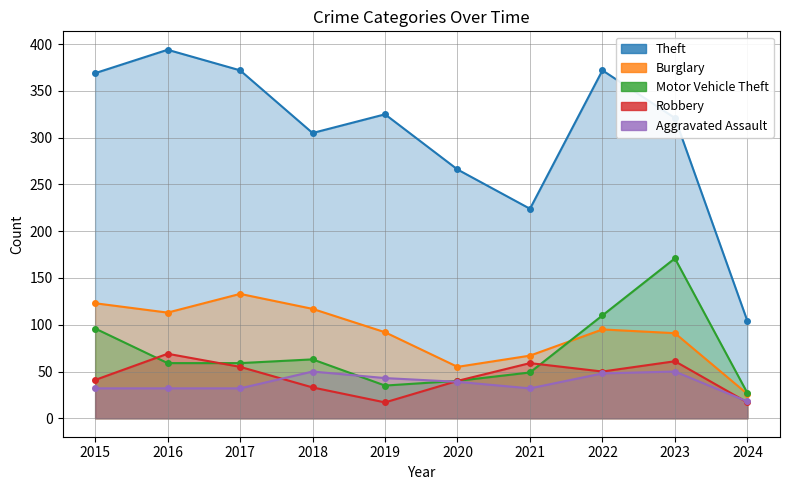

Reading right to left, what are all the values shown in this chart?

Theft: 104	321	372	224	266	325	305	372	394	369
Burglary: 26	91	95	67	55	92	117	133	113	123
Motor Vehicle Theft: 27	171	110	49	40	35	63	59	59	96
Robbery: 17	61	50	59	40	17	33	55	69	41
Aggravated Assault: 18	50	48	32	39	43	50	32	32	32